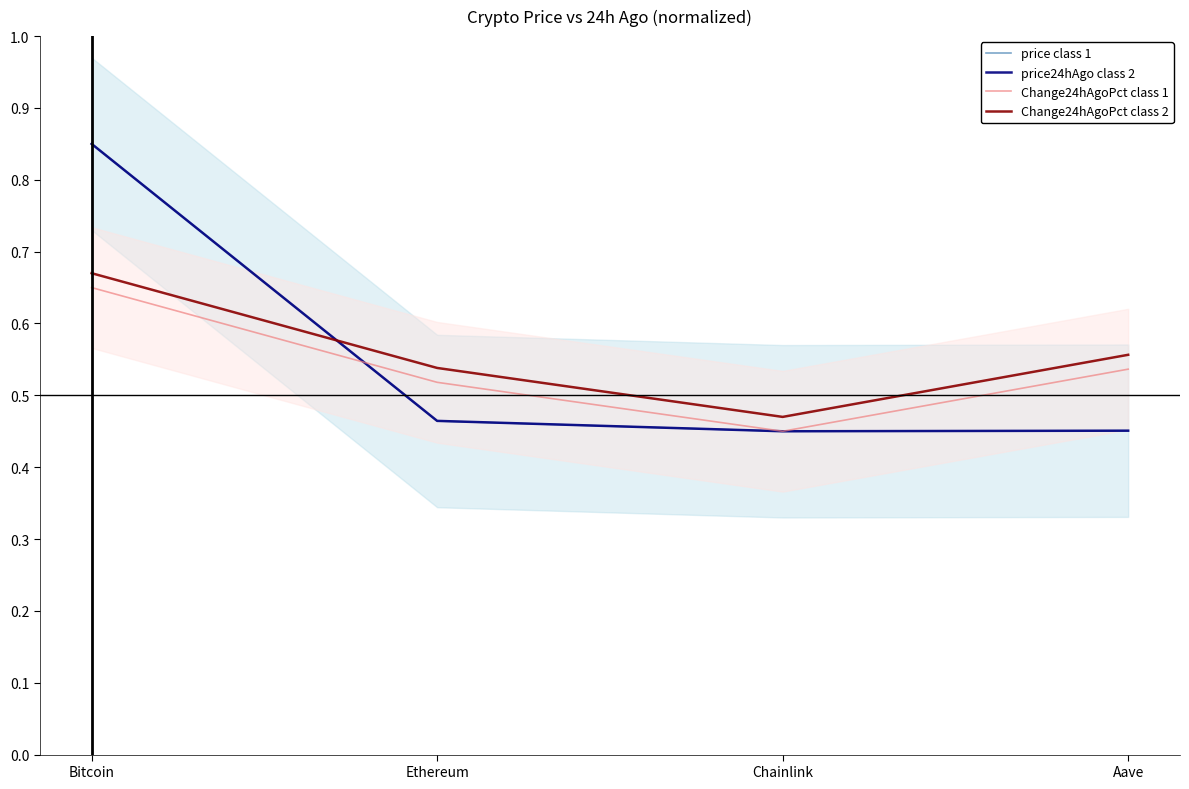

At which category does Change24hAgoPct class 1 reach its first local valley?

Chainlink